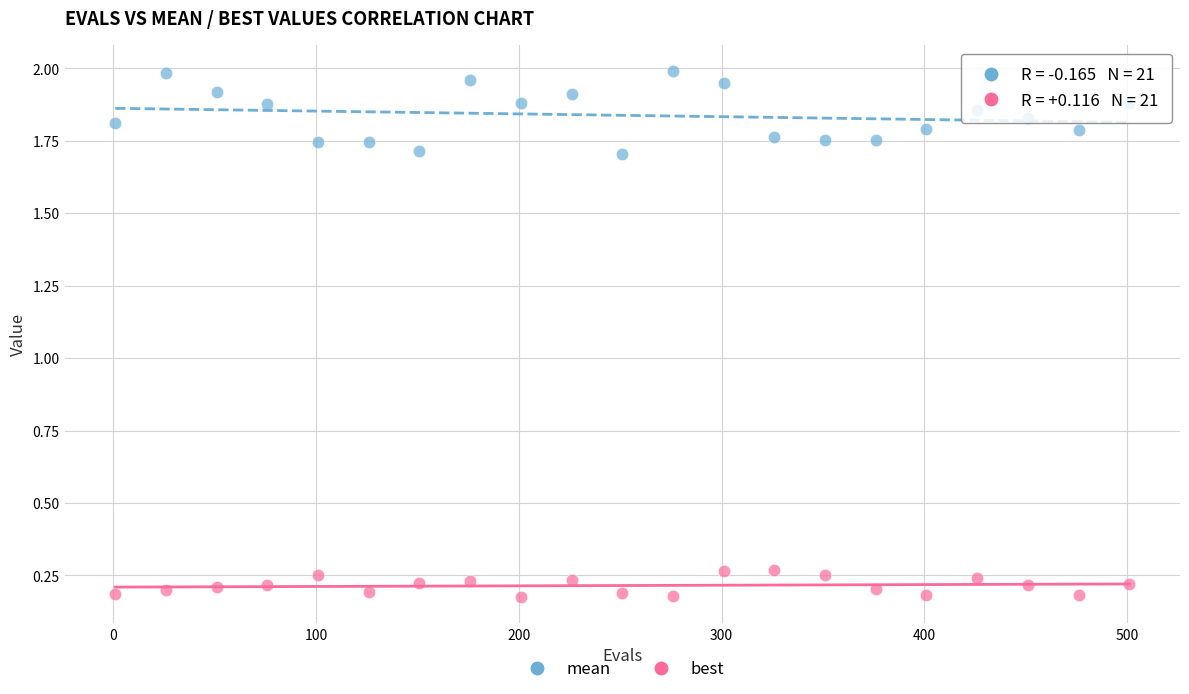

Which series contains the lowest Y value?

best